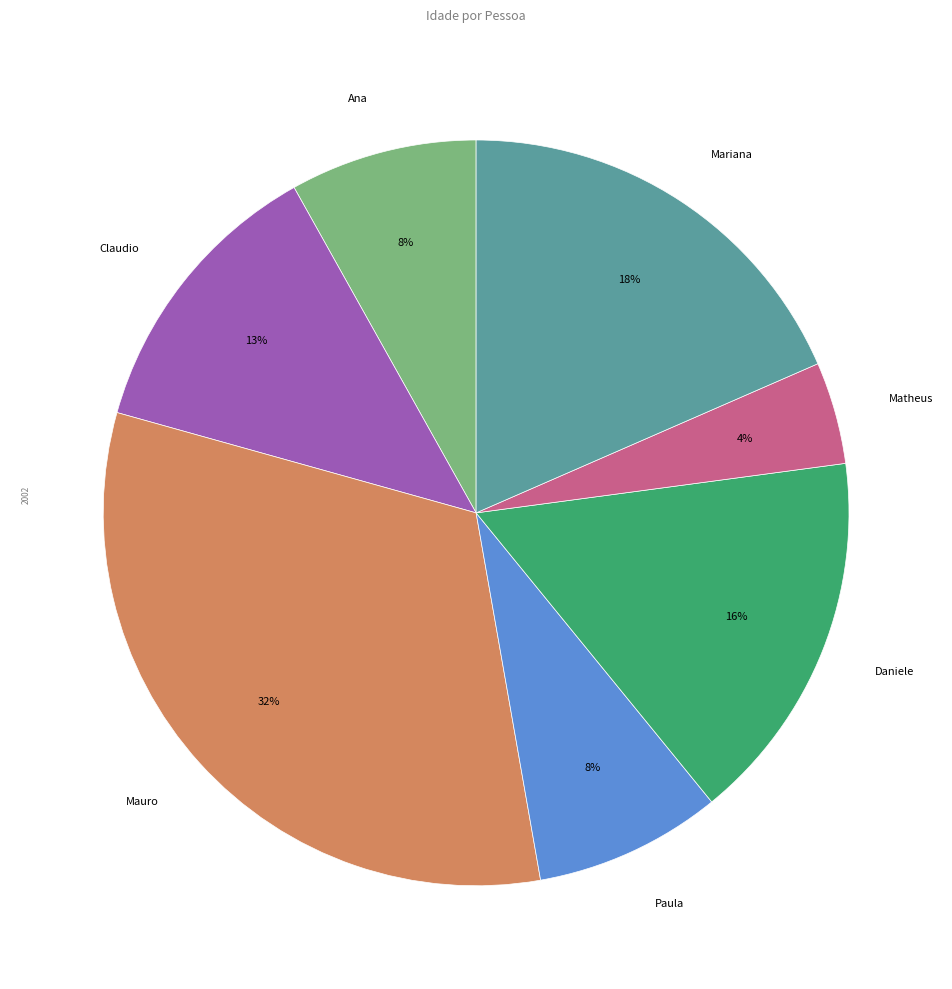

To the nearest percent, what portion does Paula represent?

8%